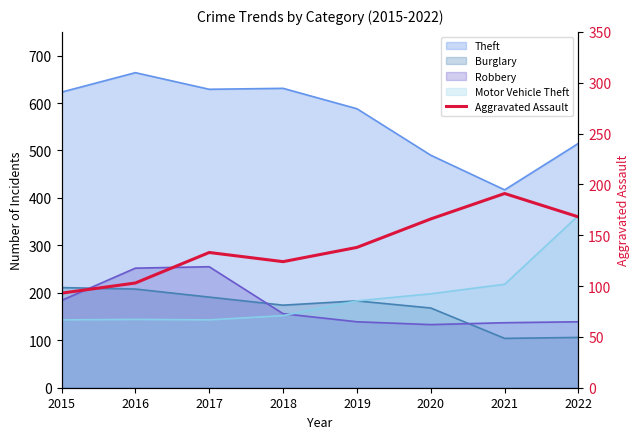

How many points are higher than both their immediate neighbors (excluding endpoints)?

2